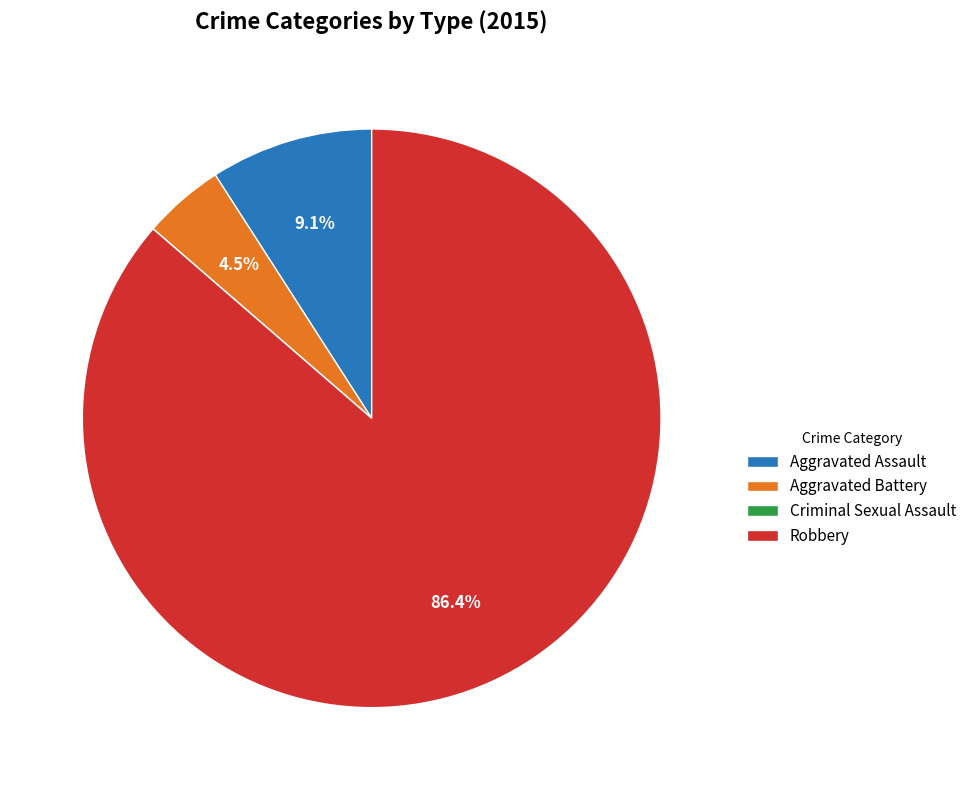

Combined, what portion of the pie is Aggravated Battery and Robbery?

90.9%